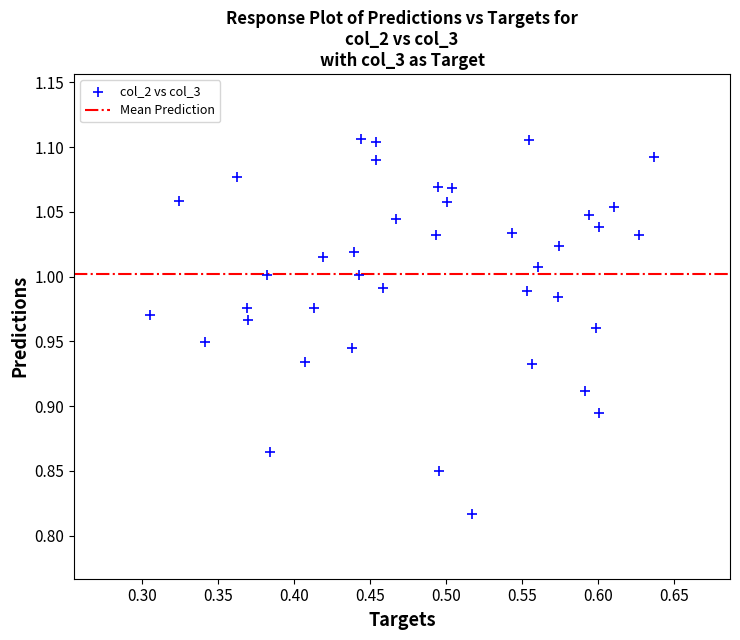

What is the range of Y values (max minus min)?

0.3